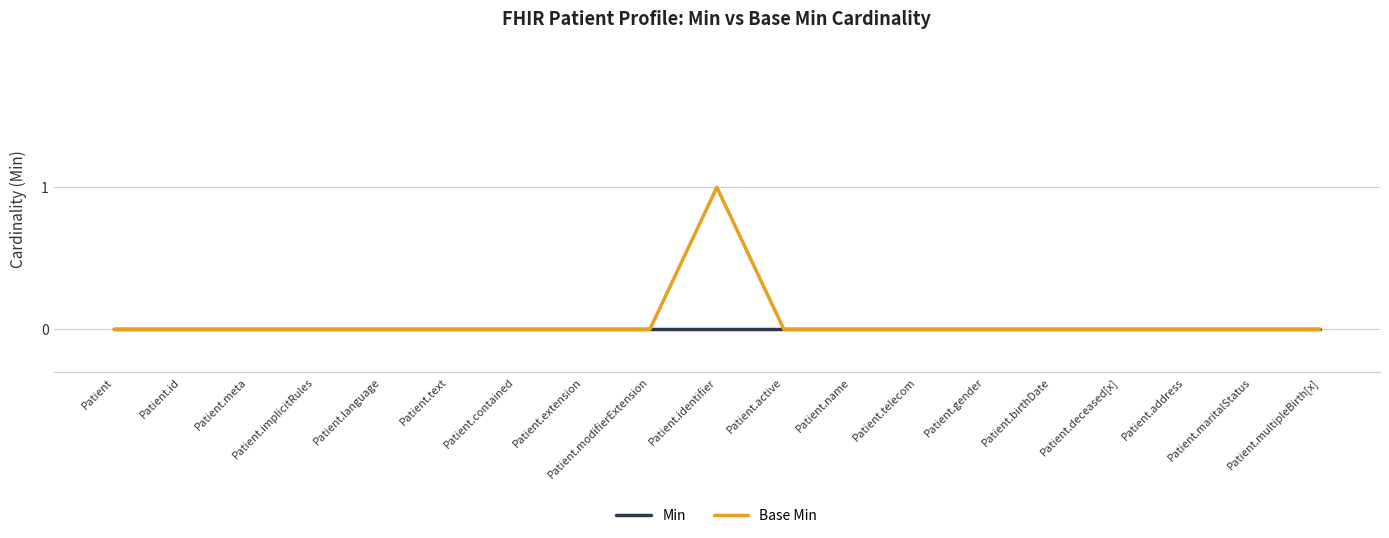

What position from the right is Patient.multipleBirth[x]?

1